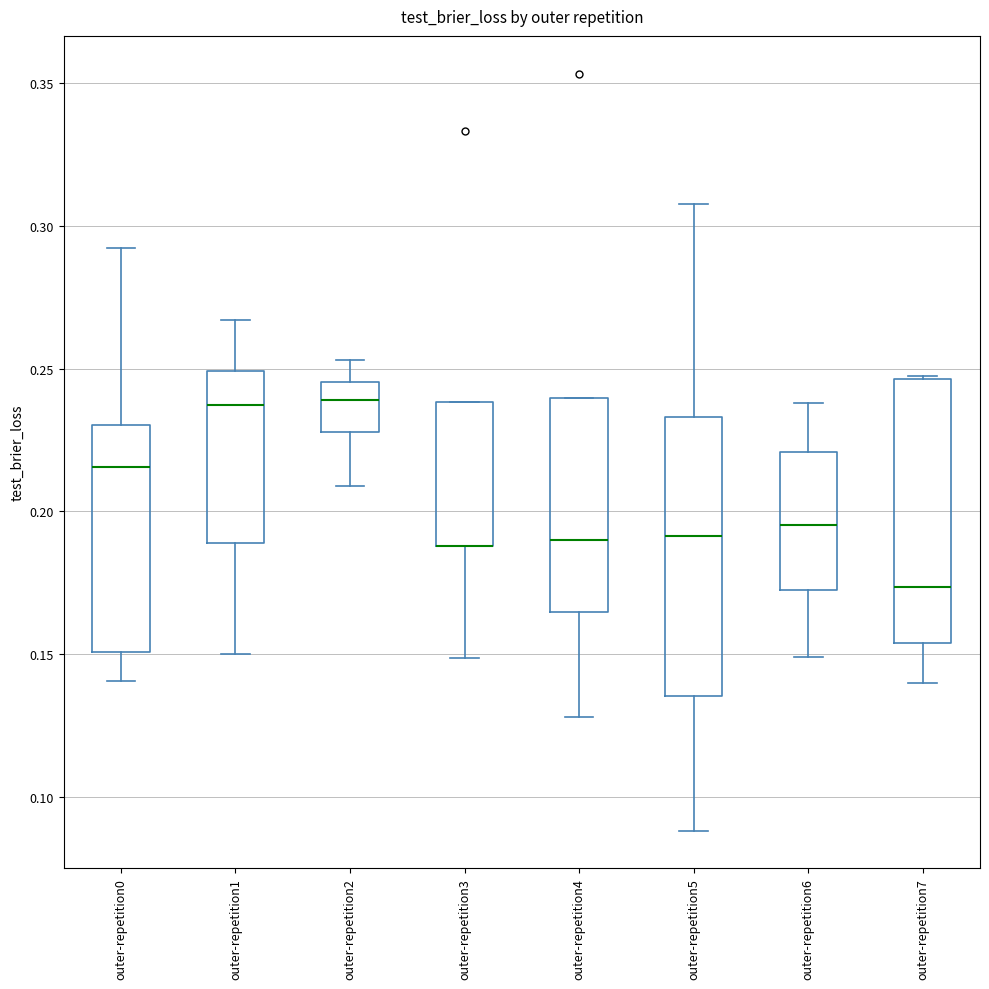

Where does the lower whisker of the box for outer-repetition6 end on the y-axis? The values are not printed on the chart, so give them approximately, as read against the axis.

0.150